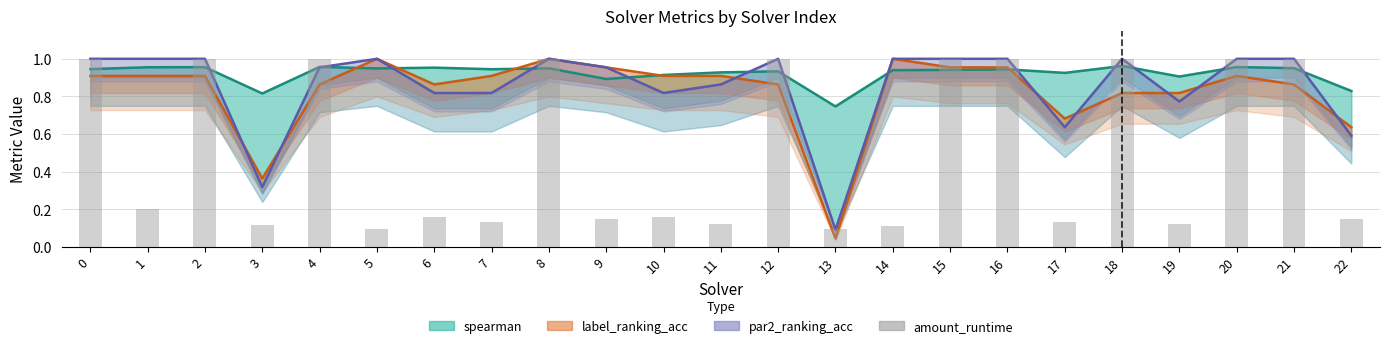

Reading left to right, list all the values displayed in this chart.

spearman: 0.9	1.0	1.0	0.8	1.0	0.9	1.0	0.9	0.9	0.9	0.9	0.9	0.9	0.7	0.9	0.9	0.9	0.9	1.0	0.9	1.0	1.0	0.8
label_ranking_acc: 0.9	0.9	0.9	0.4	0.9	1.0	0.9	0.9	1.0	1.0	0.9	0.9	0.9	0.0	1.0	1.0	1.0	0.7	0.8	0.8	0.9	0.9	0.6
par2_ranking_acc: 1.0	1.0	1.0	0.3	1.0	1.0	0.8	0.8	1.0	1.0	0.8	0.9	1.0	0.1	1.0	1.0	1.0	0.6	1.0	0.8	1.0	1.0	0.6
amount_runtime: 1.0	0.2	1.0	0.1	1.0	0.1	0.2	0.1	1.0	0.2	0.2	0.1	1.0	0.1	0.1	1.0	1.0	0.1	1.0	0.1	1.0	1.0	0.1